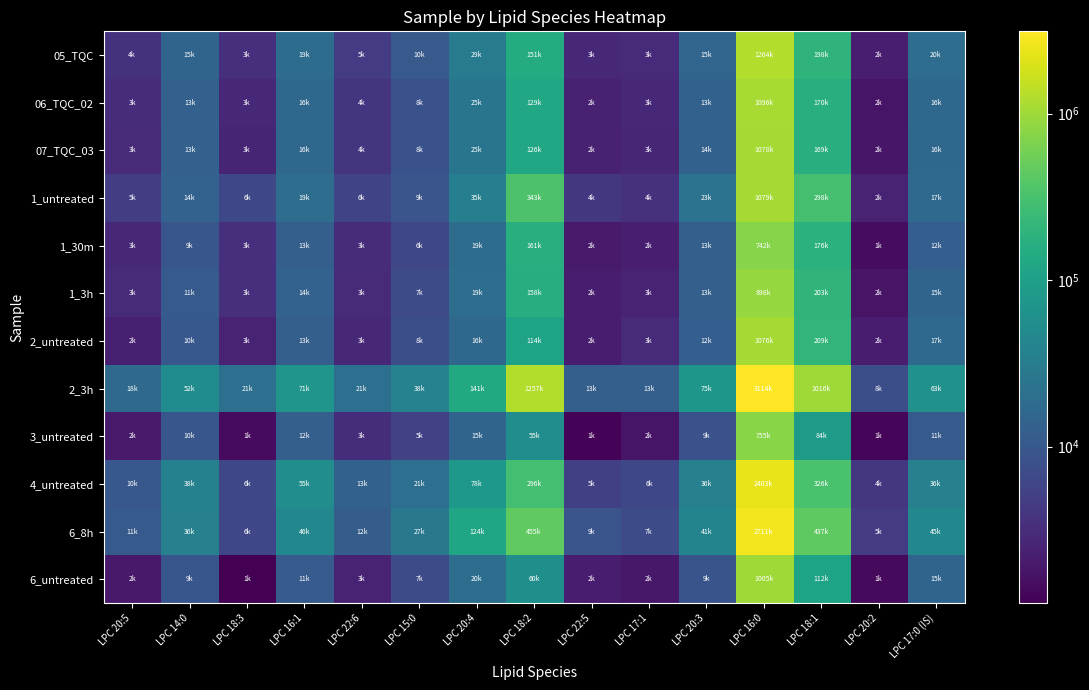

What is the difference between the highest and lowest values at LPC 14:0?

42908